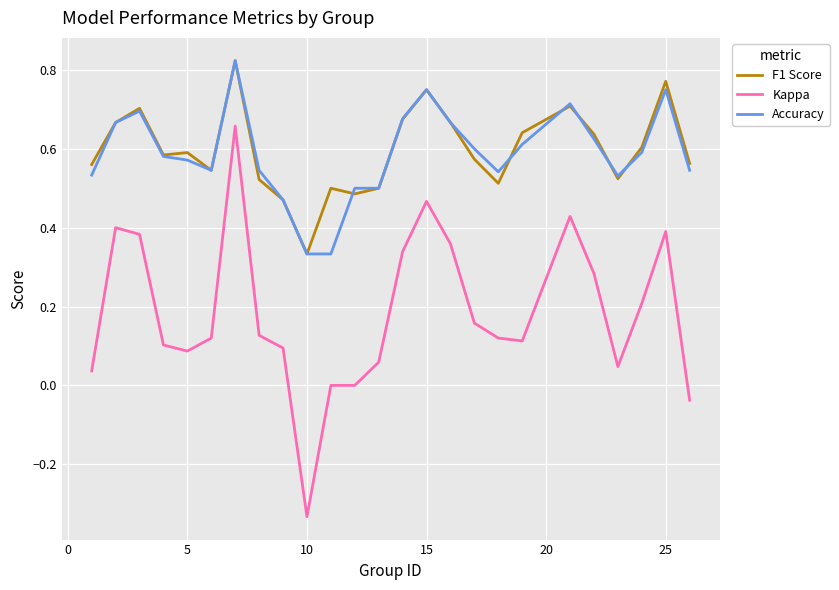

How many lines are shown in the chart?

3